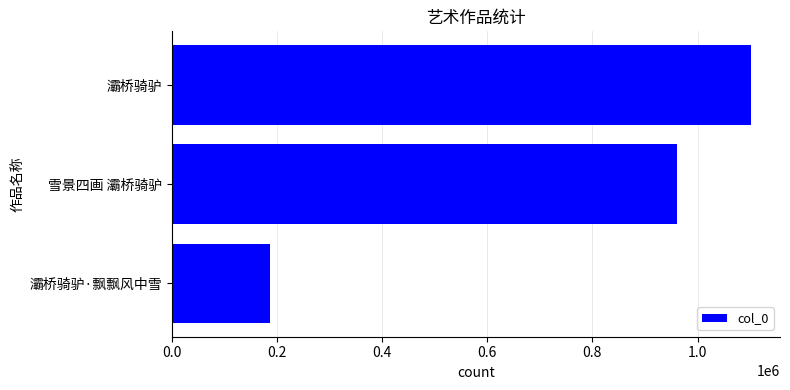

Reading top to bottom, transcribe all the data shown in this chart.

1101849	960970	187115